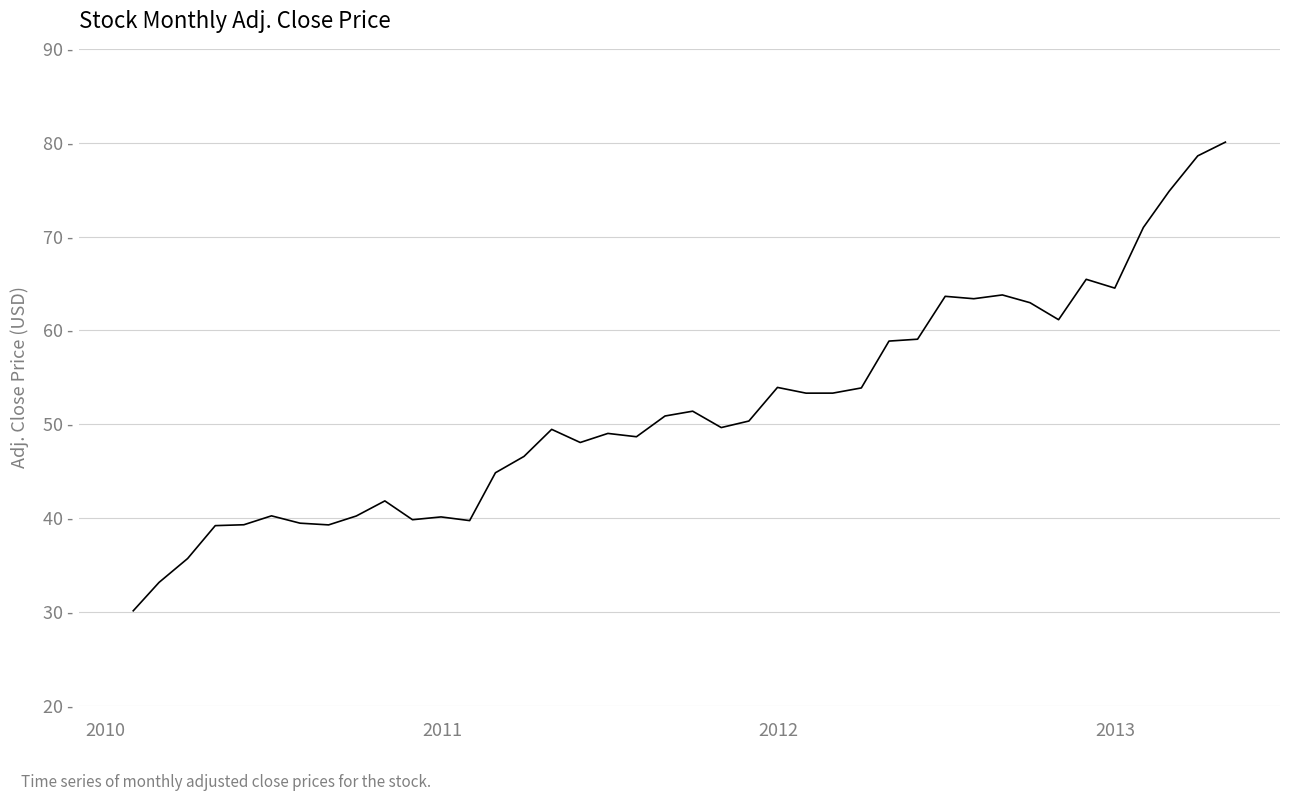

Does the chart have visible grid lines?

Yes